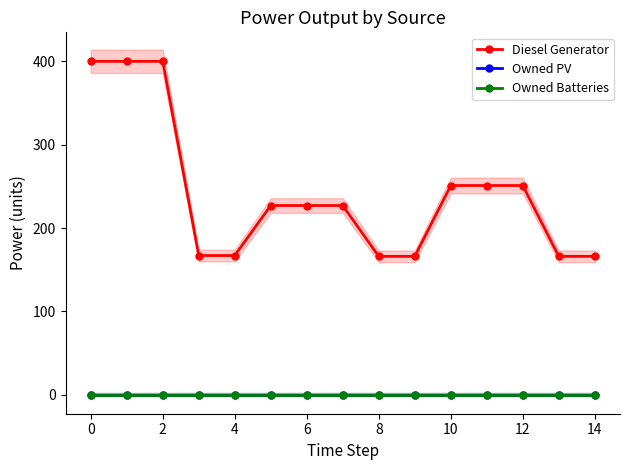

True or false: Owned PV and Diesel Generator cross at least once.

False